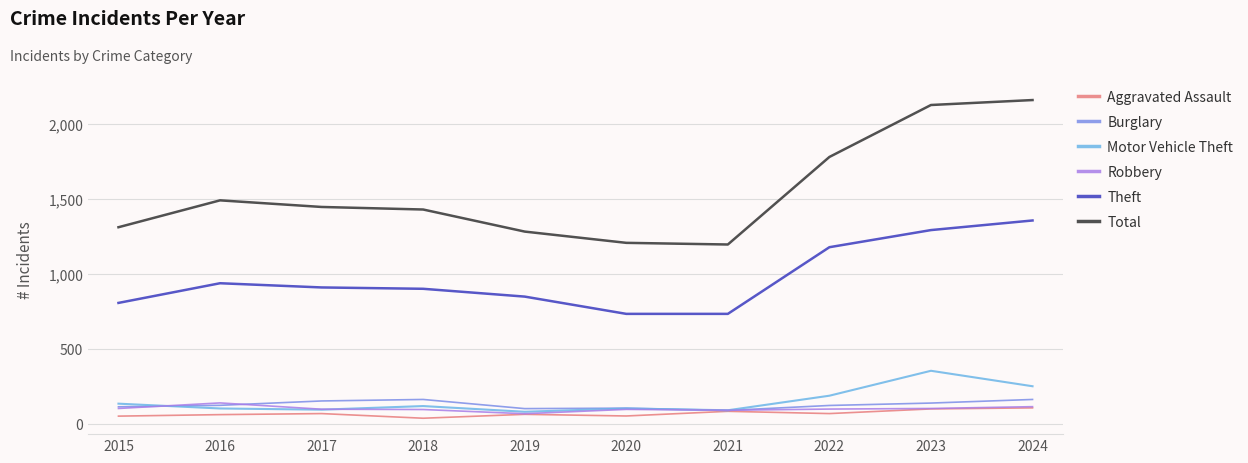

What is the difference between the highest and lowest values at 2017?

1376